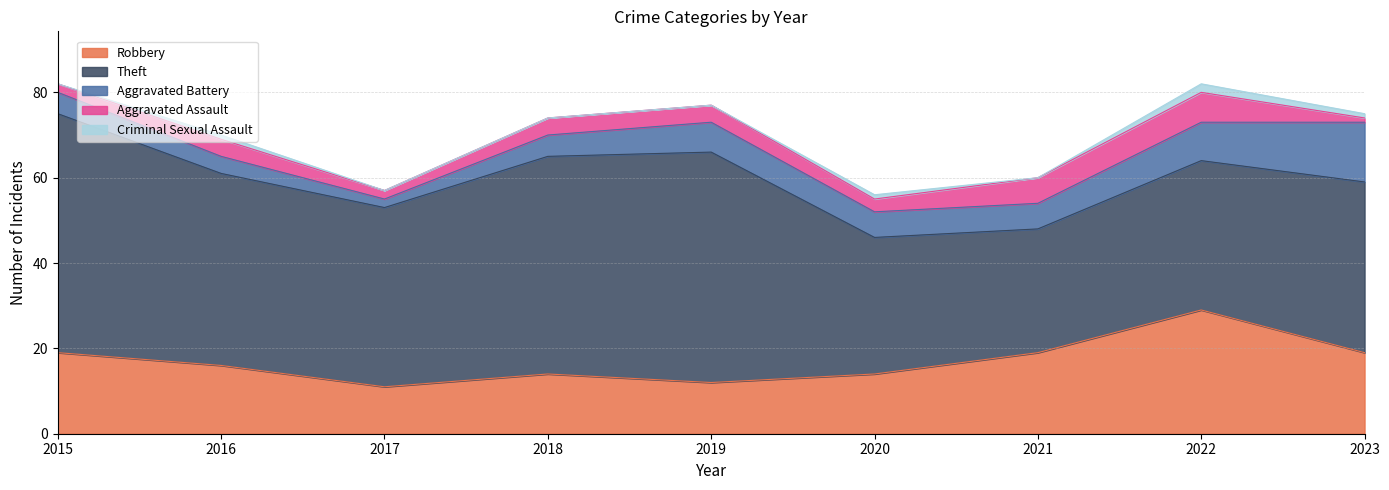

What is the spread (max minus min) of values at 2023?

39